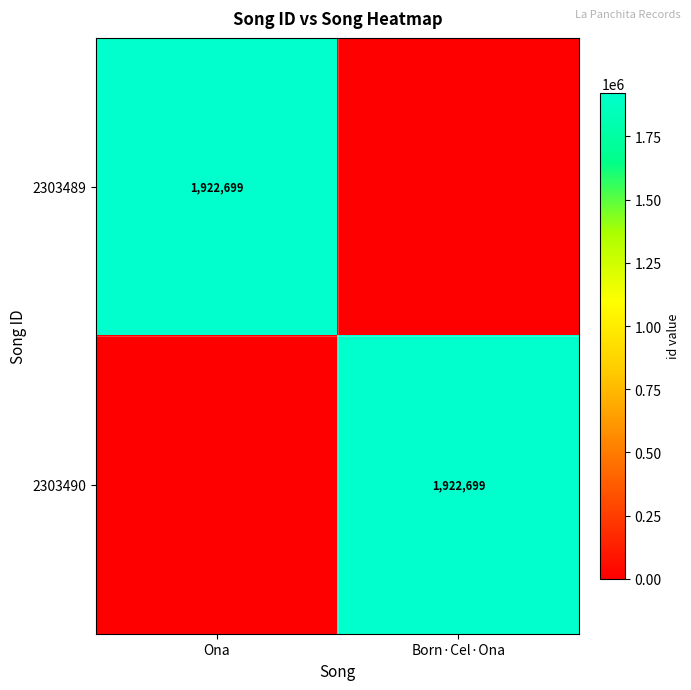

The 2303489 series shows 1922699 at Ona. True or false?

True